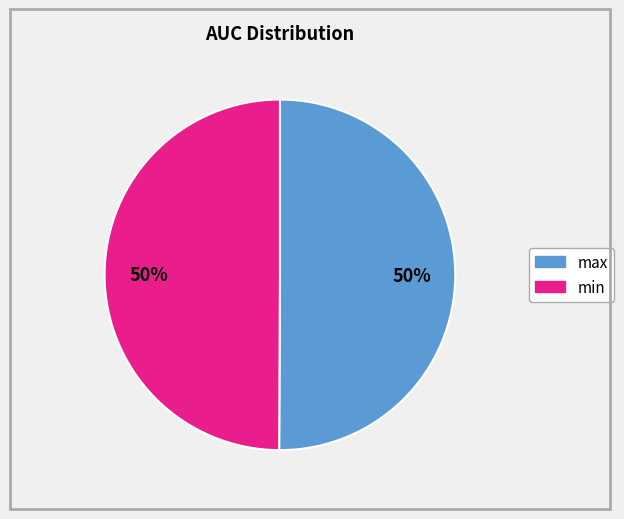

To the nearest percent, what is the average slice percentage?

50%